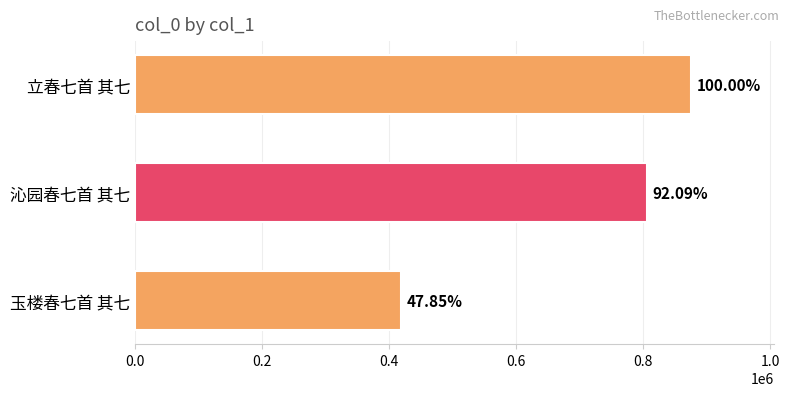

Are the bars horizontal?

Yes